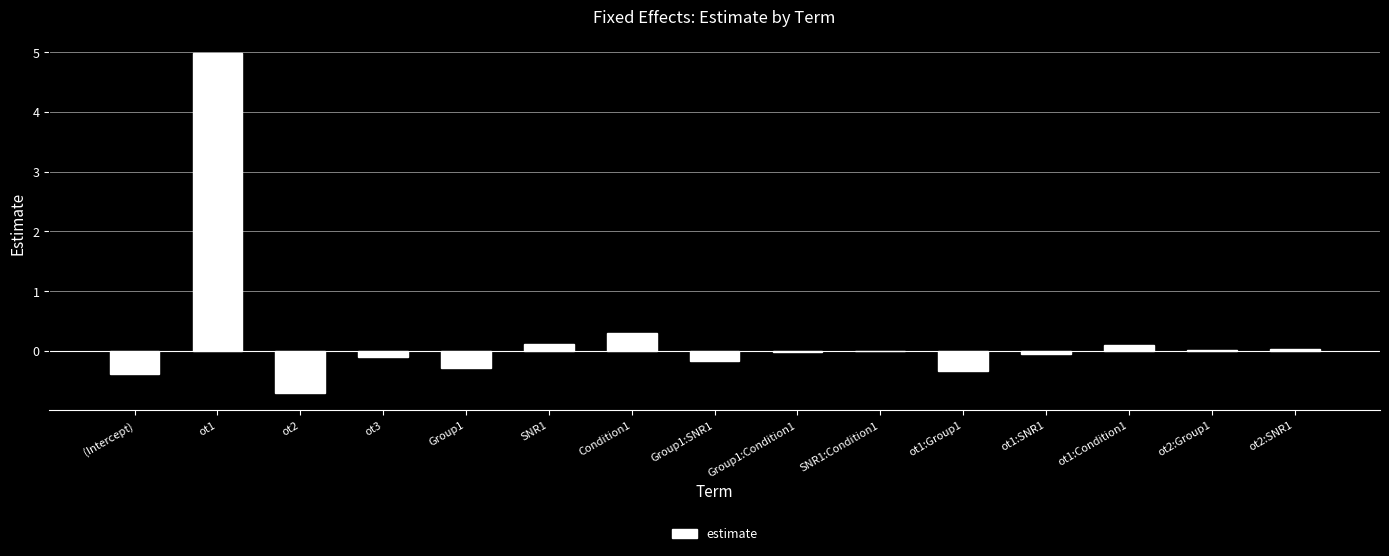

Are the bars horizontal?

No